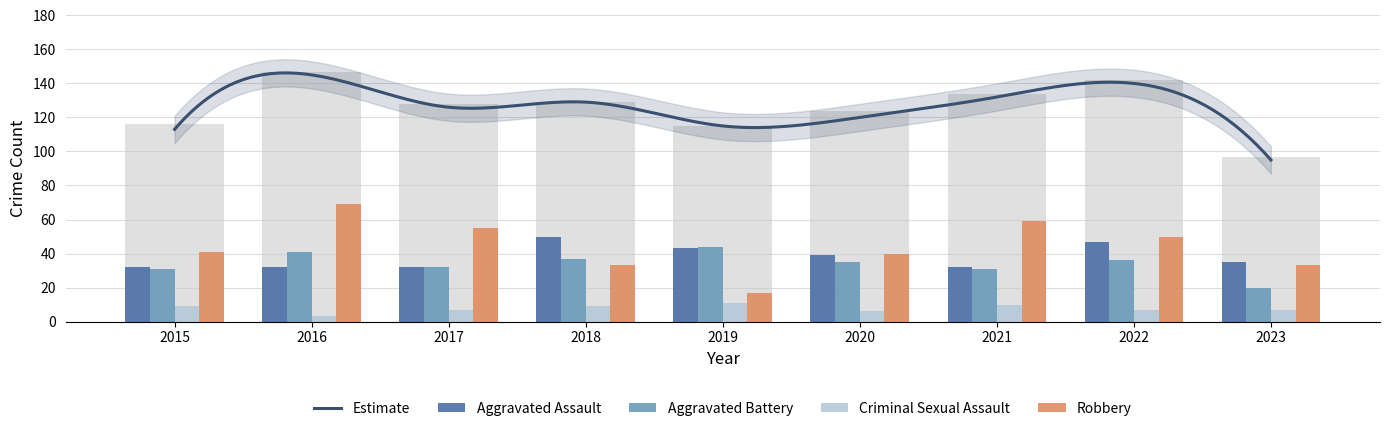

Reading left to right, what are all the values shown in this chart?

Aggravated Assault: 2015=32	2016=32	2017=32	2018=50	2019=43	2020=39	2021=32	2022=47	2023=35
Aggravated Battery: 2015=31	2016=41	2017=32	2018=37	2019=44	2020=35	2021=31	2022=36	2023=20
Criminal Sexual Assault: 2015=9	2016=3	2017=7	2018=9	2019=11	2020=6	2021=10	2022=7	2023=7
Robbery: 2015=41	2016=69	2017=55	2018=33	2019=17	2020=40	2021=59	2022=50	2023=33